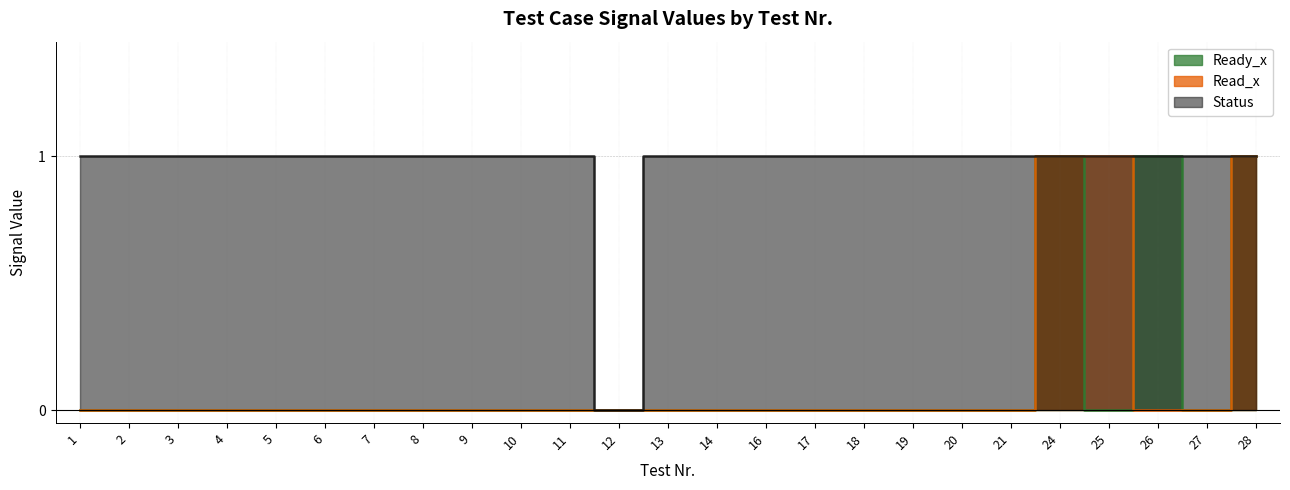

At which category does Ready_x reach its first local valley?

25